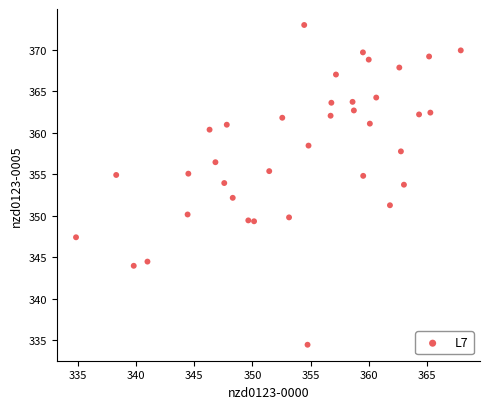

What is the range of X values (max minus min)?

33.0